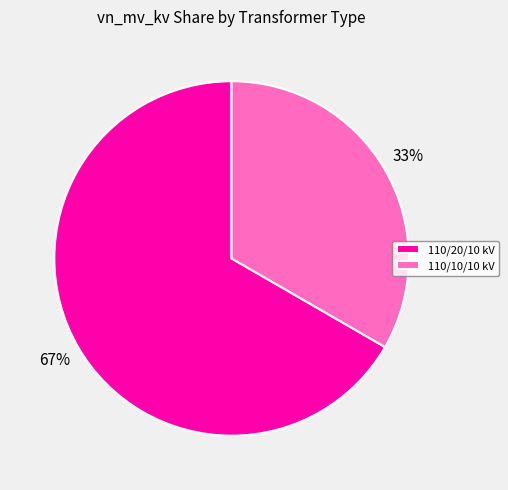

Between 110/20/10 kV and 110/10/10 kV, which is larger?

110/20/10 kV